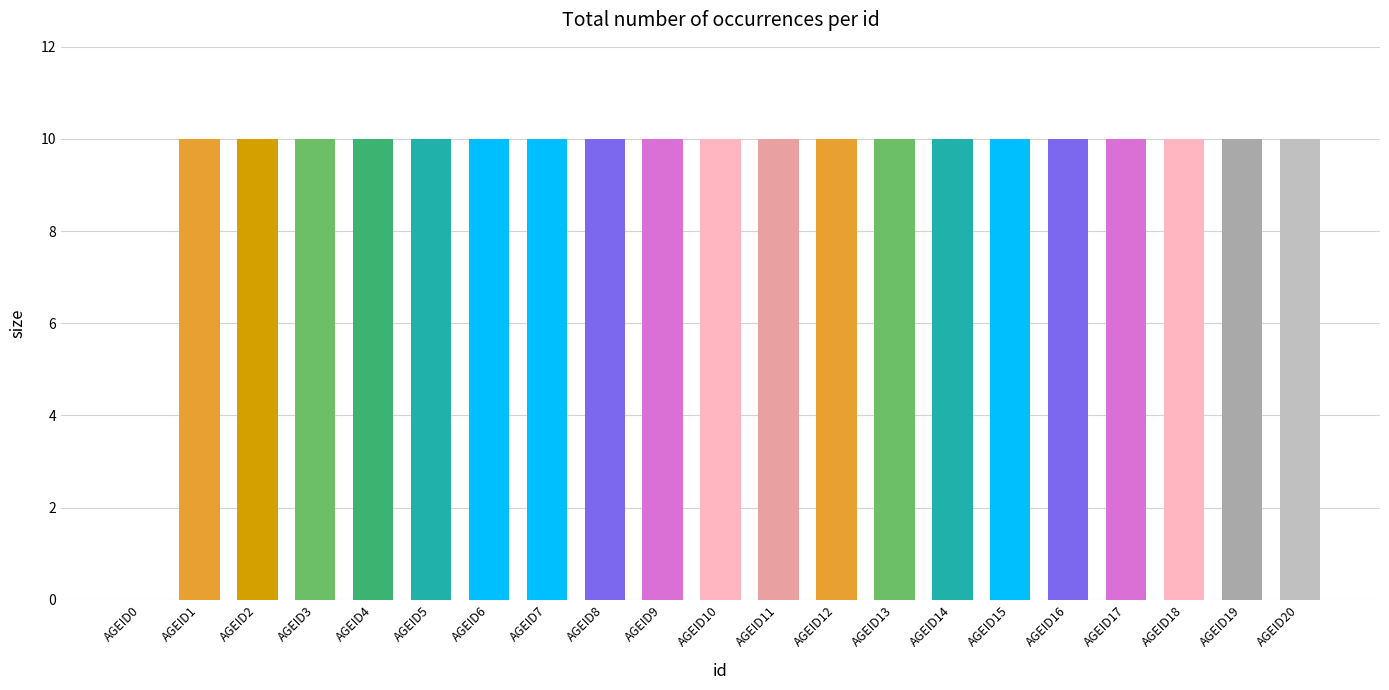

How many values are between 10 and 11?

20